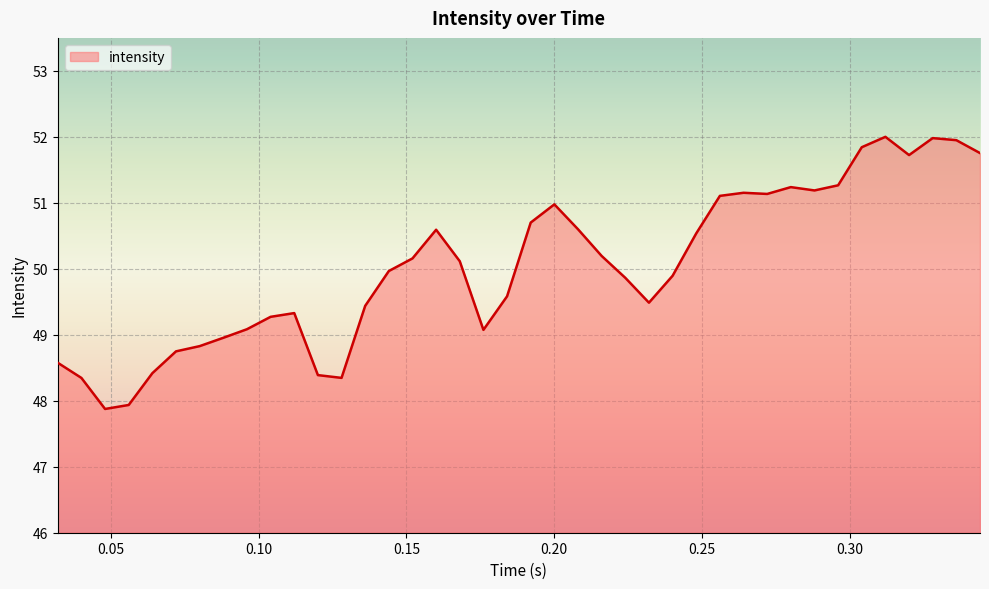

What is the minimum value shown in the chart?

47.9